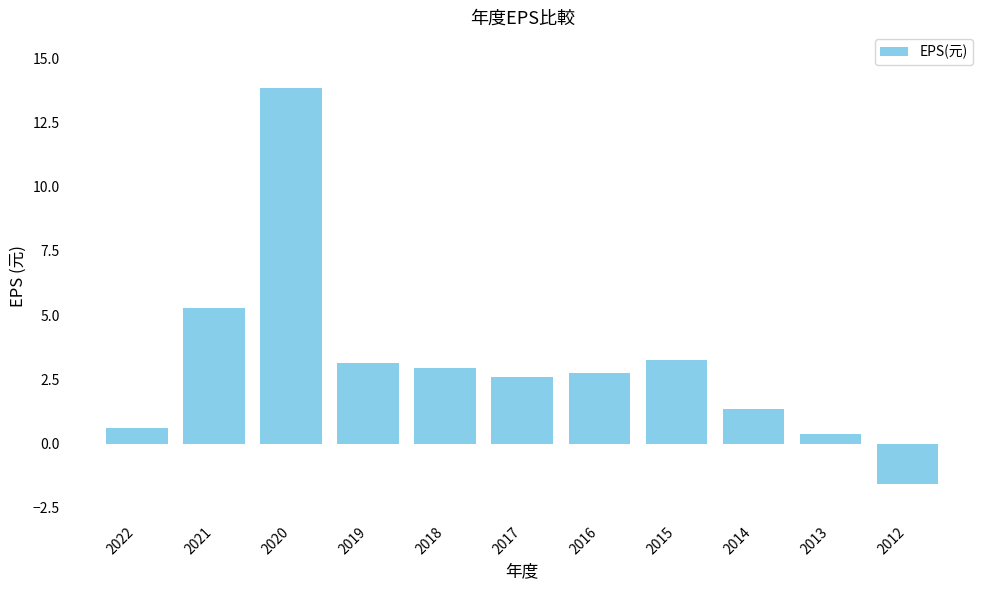

Are the bars grouped side by side (vs. stacked)?

No